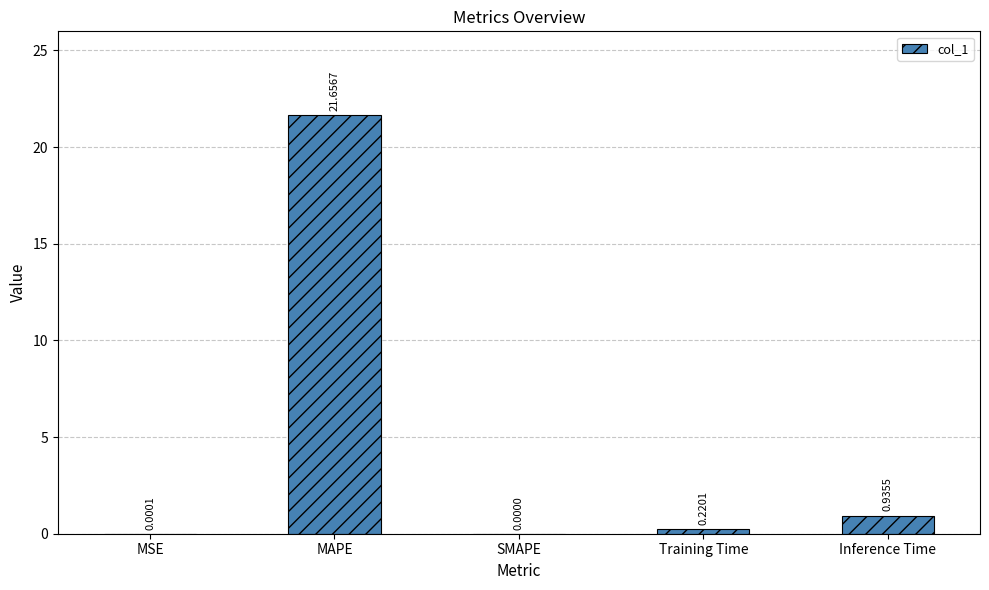

At which category does the chart reach its peak across all series?

MAPE